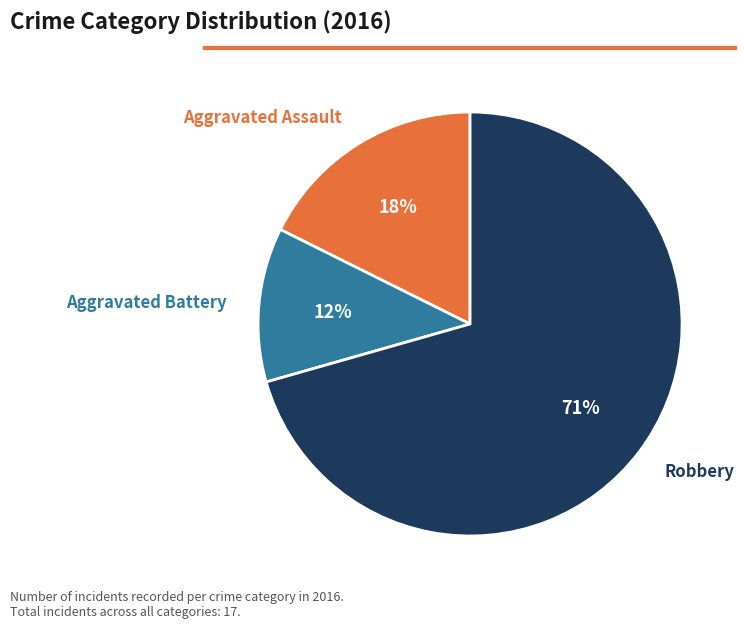

To the nearest percent, what is the difference between the Aggravated Assault and Aggravated Battery slice percentages?

6%